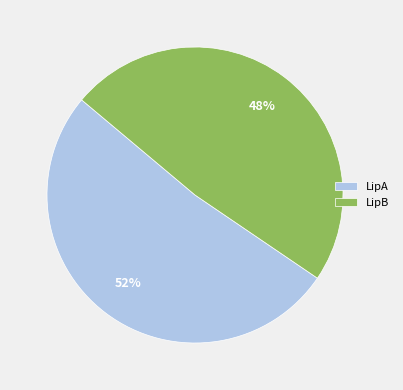

To the nearest percent, what is the average slice percentage?

50%